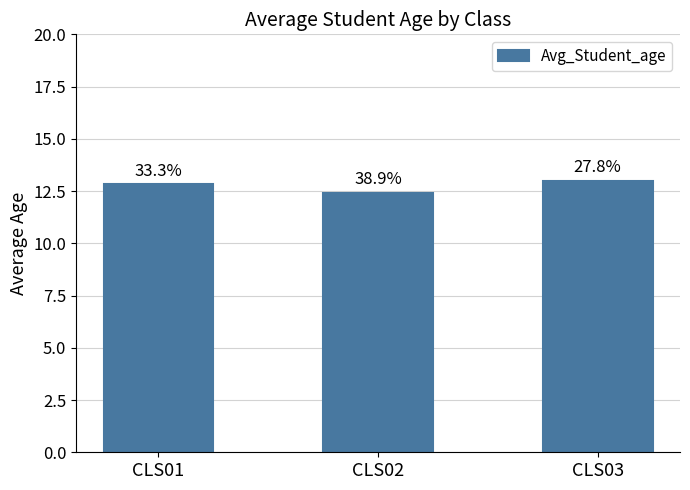

Which category has the lowest value across all series?

CLS02